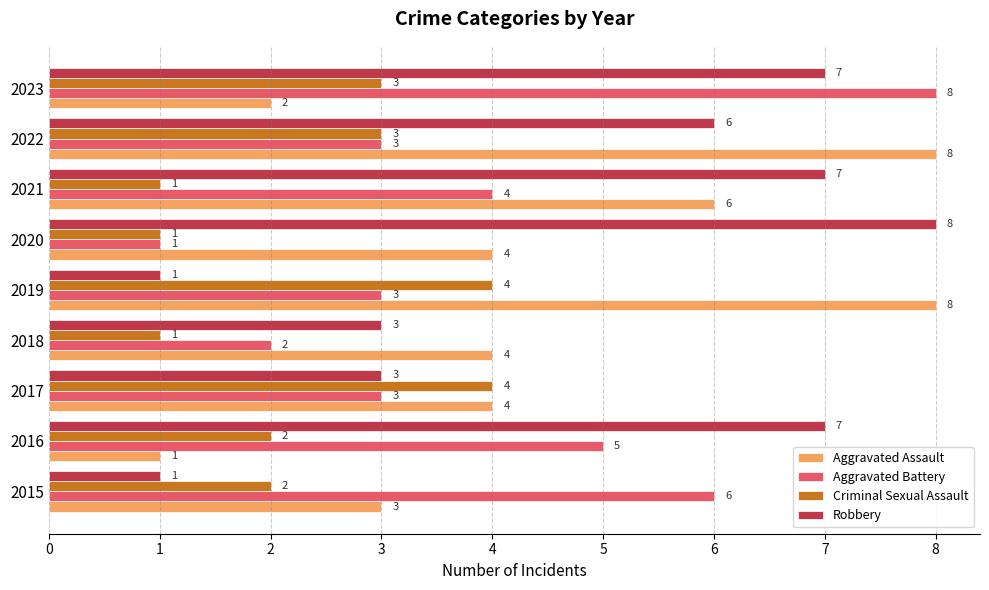

The Robbery series shows 6 at 2022. True or false?

True